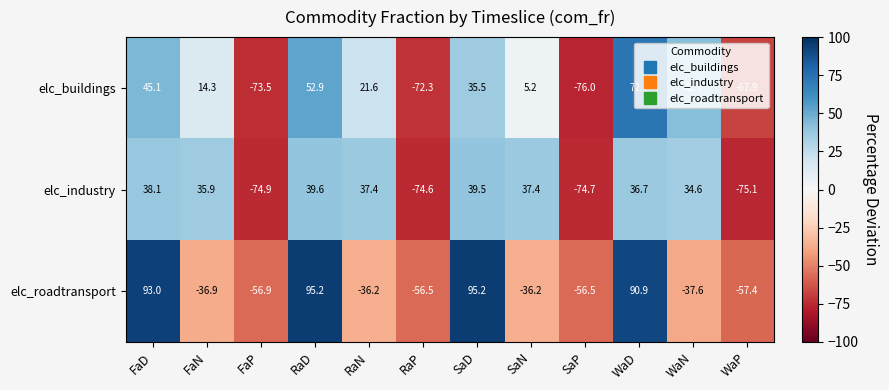

What is the maximum value for elc_buildings?

72.7